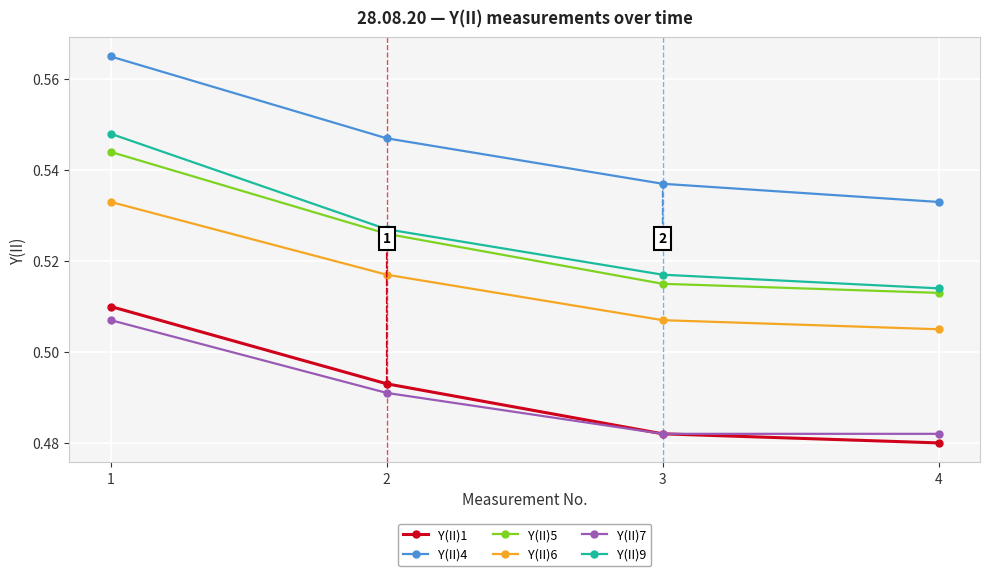

True or false: Y(II)7 has more than 0 points higher than both neighbors.

False